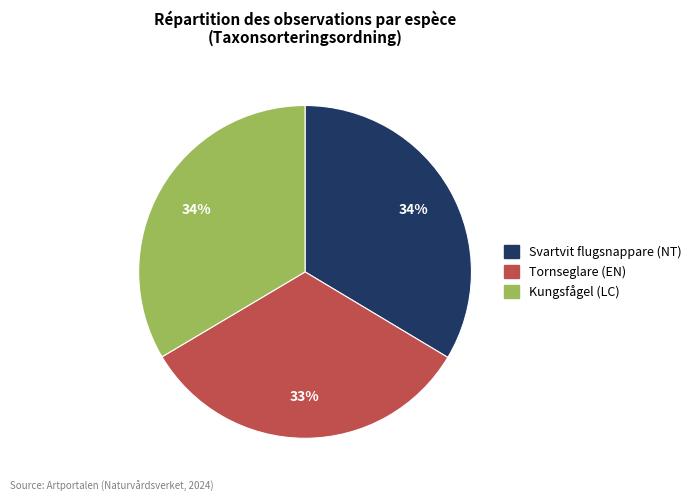

What is the ratio of the value at Tornseglare (EN) to the value at Kungsfågel (LC)?

1.0